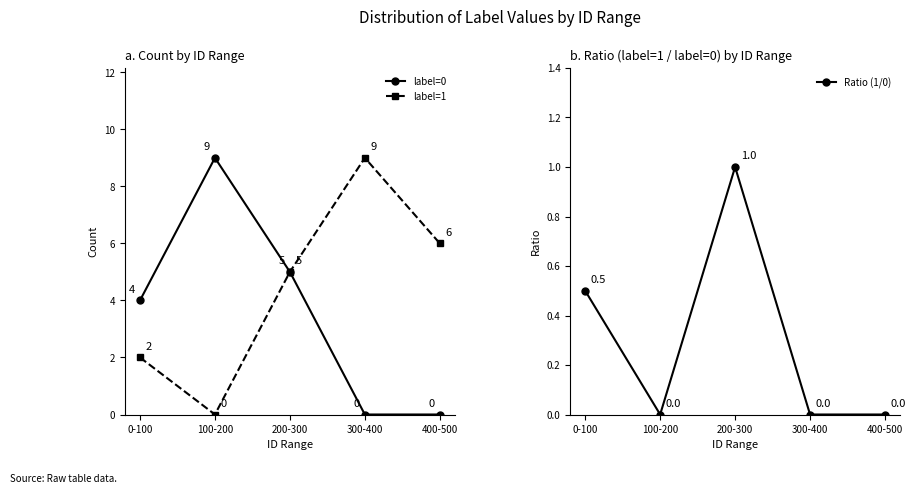

List the series in order of their overall mean, highest first.

label=1, label=0, Ratio (1/0)